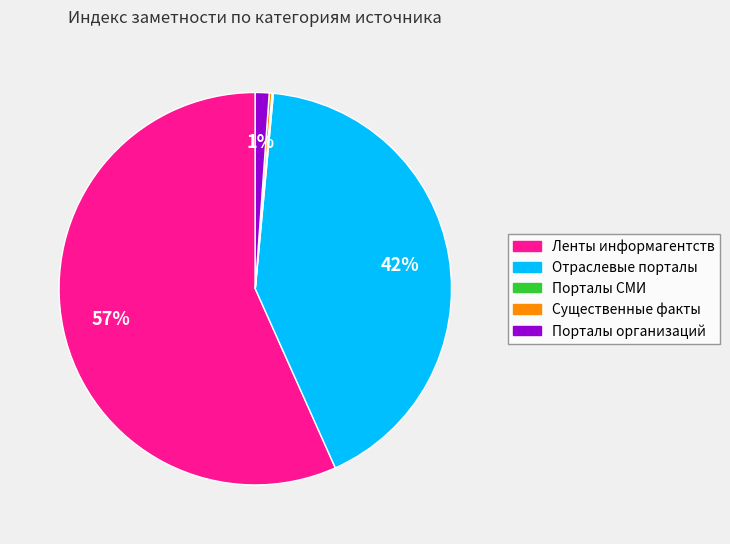

Does Ленты информагентств account for over 50% of the chart?

Yes